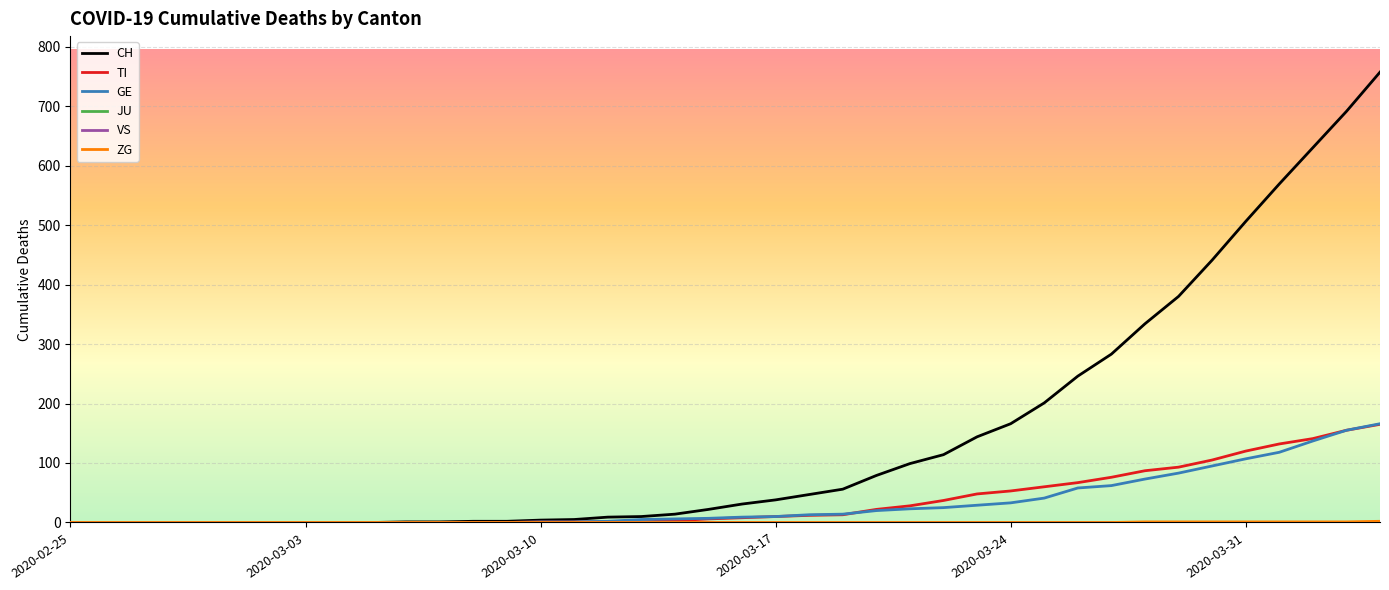

Is this an area chart (filled region under the line)?

No